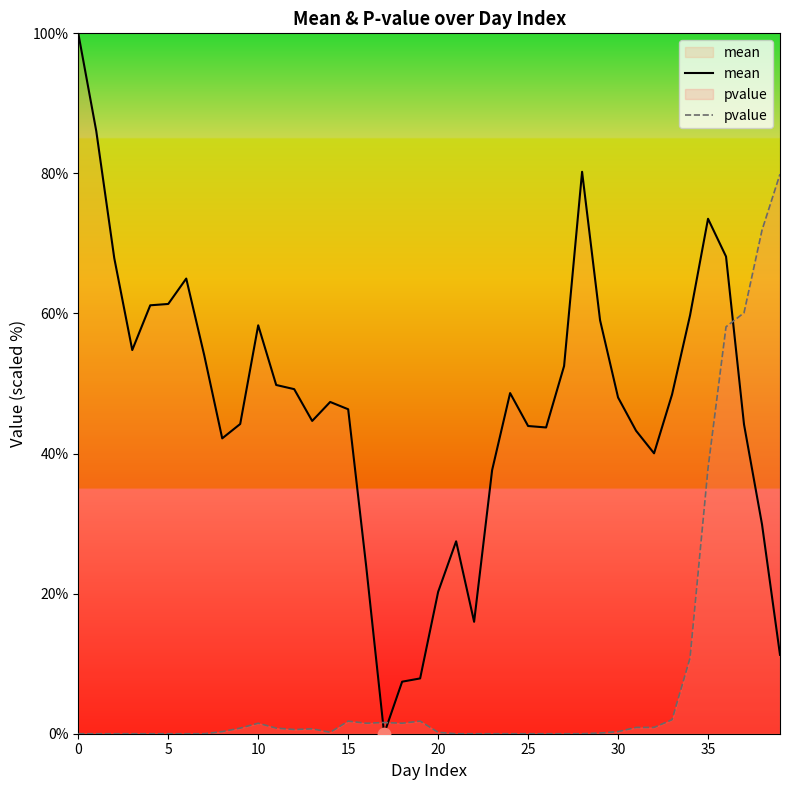

At how many categories does at least one series exceed 40?

32